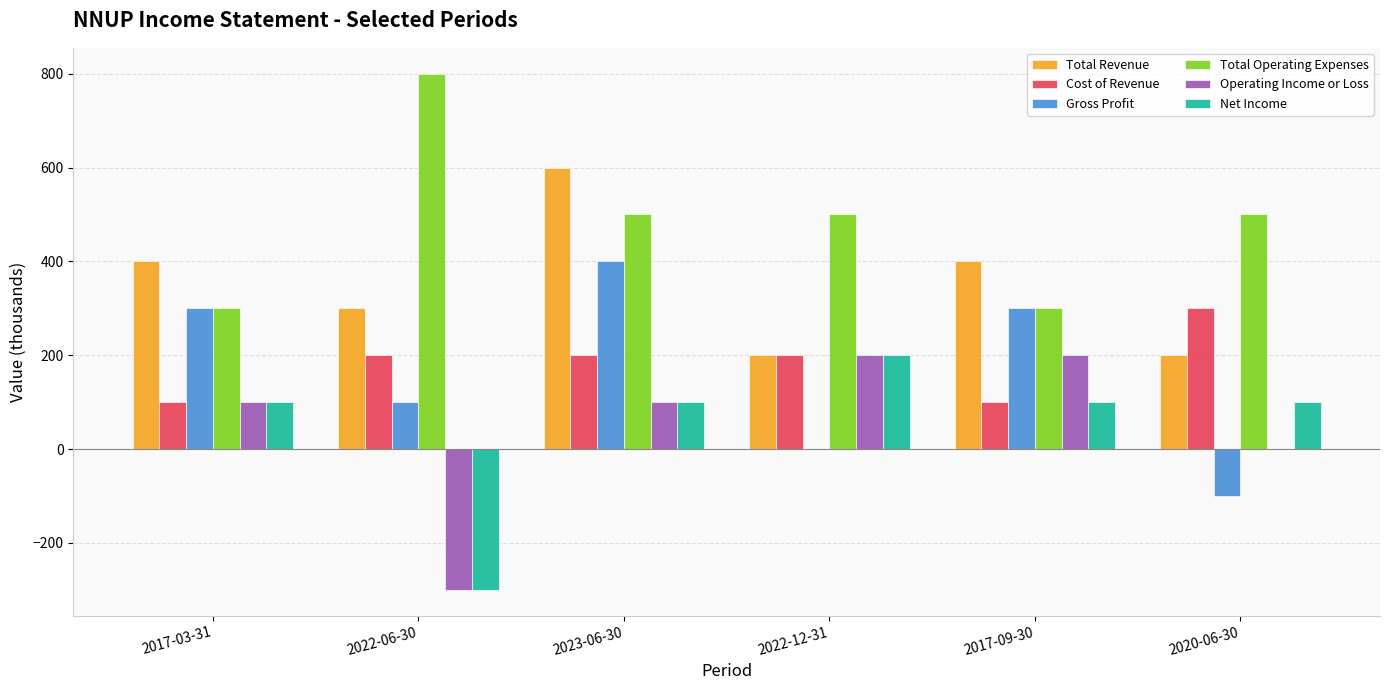

True or false: Total Operating Expenses has a value of 300 at 2017-09-30.

True